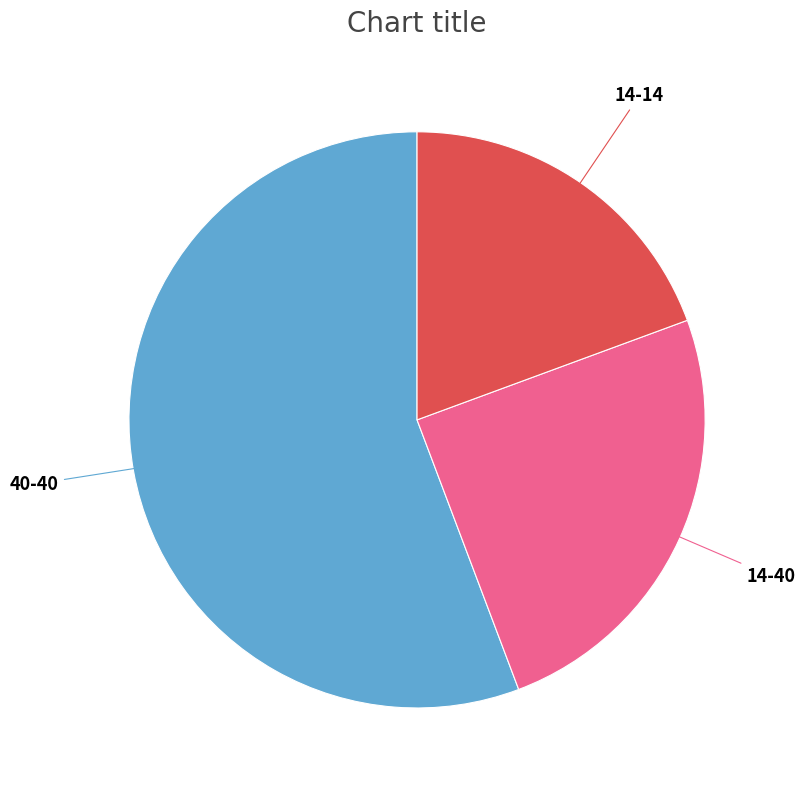

Is there a majority slice in this chart?

Yes